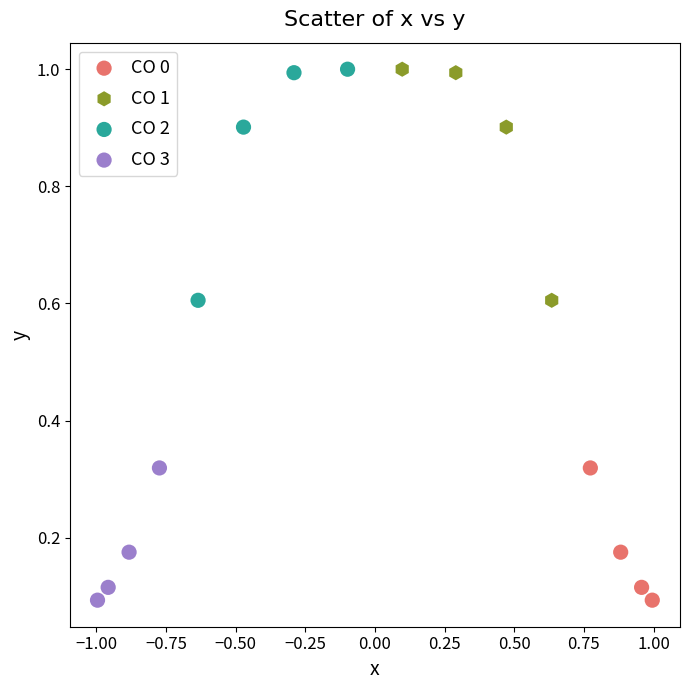

What are all the series names shown in the legend?

CO 0, CO 1, CO 2, CO 3